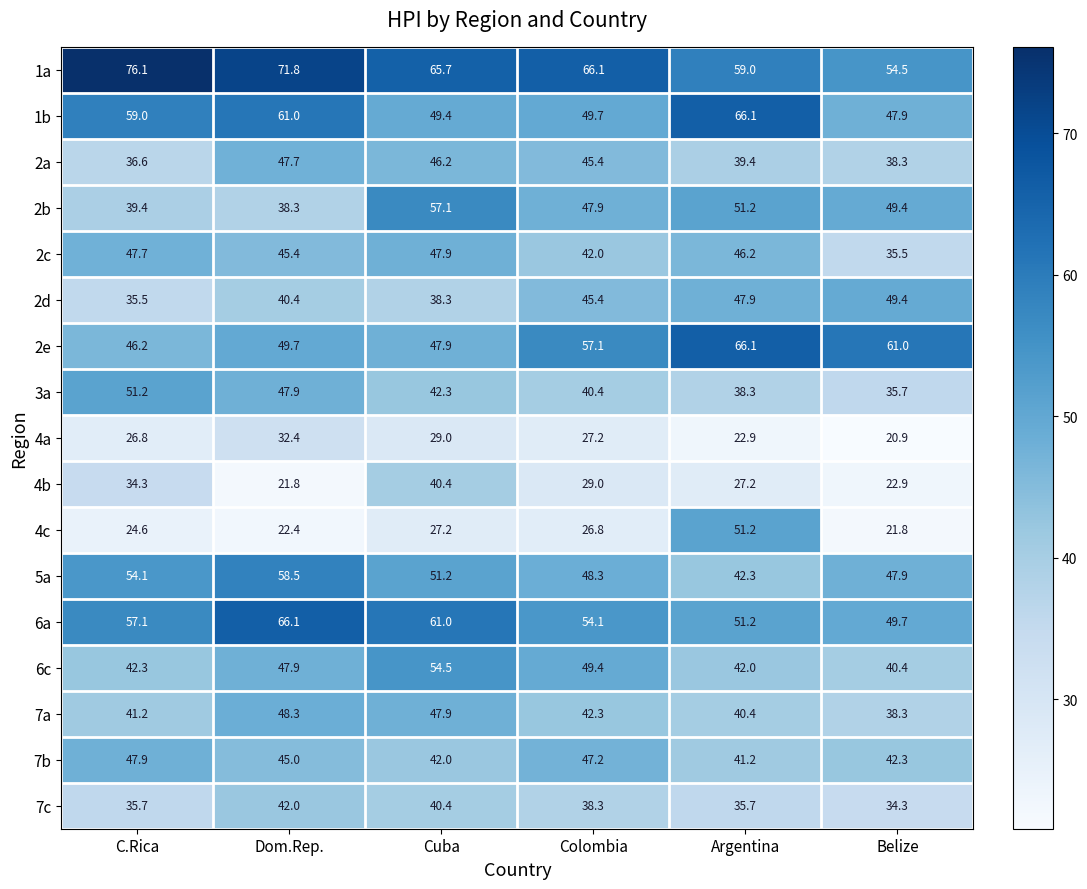

Is it true that 2a equals 46.2 at Cuba?

True